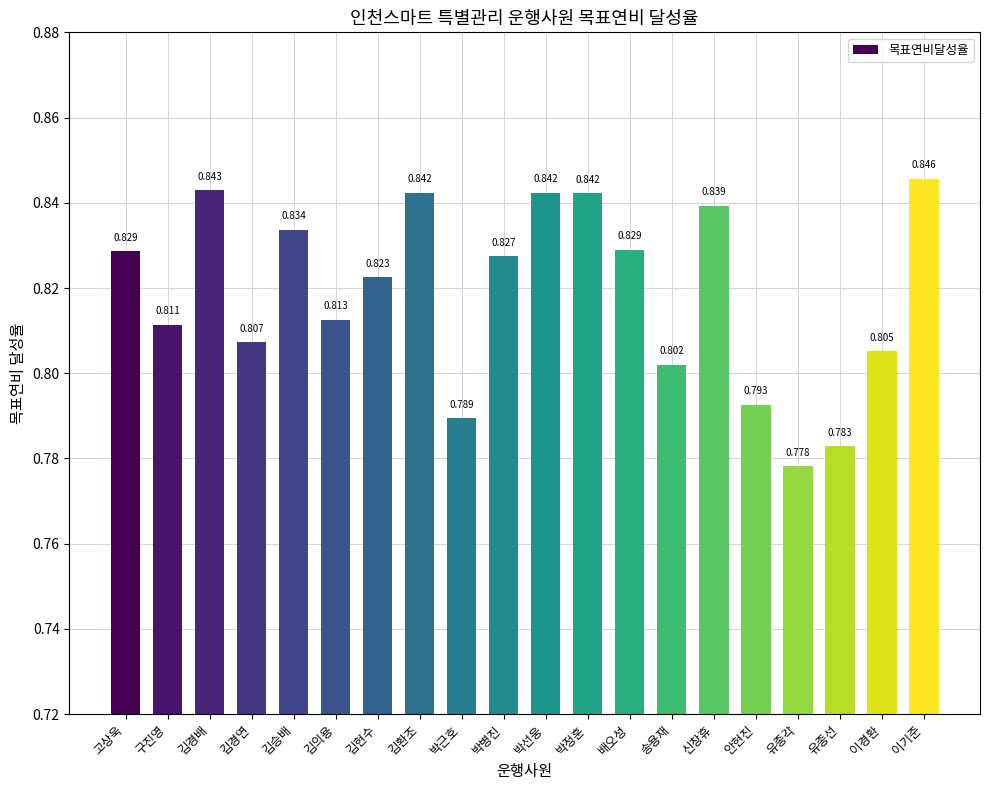

True or false: the data shows 0.8 at 박정훈.

True